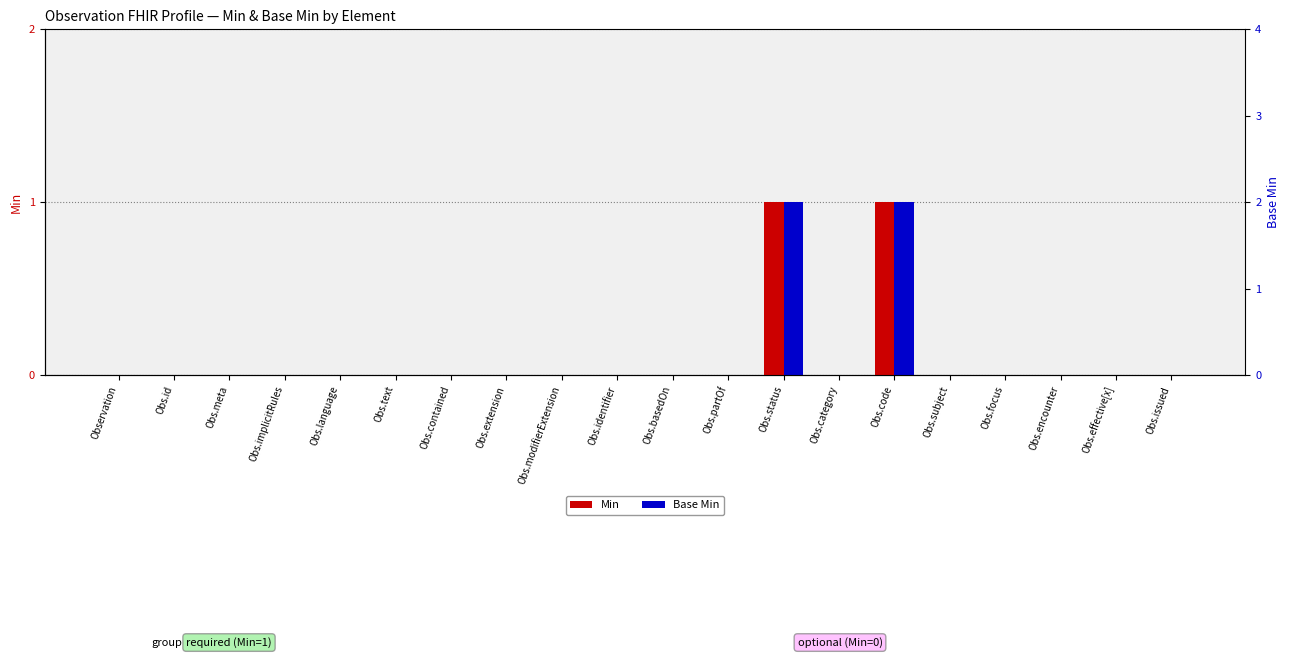

Rank the series by their maximum value, from lowest to highest.

Min, Base Min